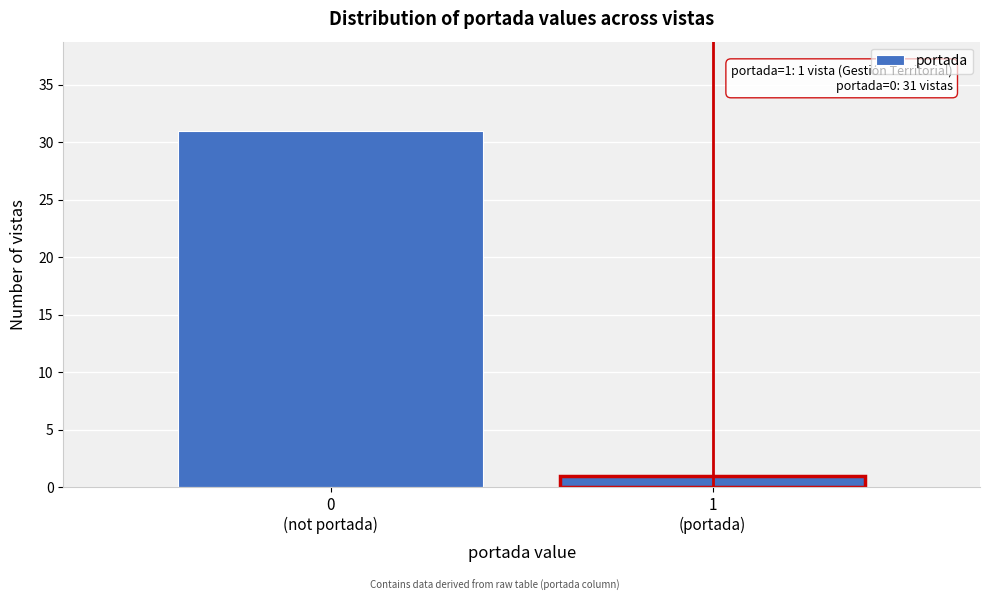

Reading left to right, extract all data points from this chart.

31	1